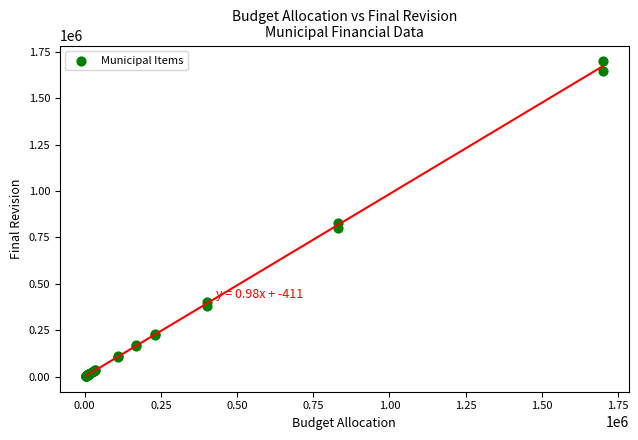

What Y value in the scatter plot is closest to 851600?

830000